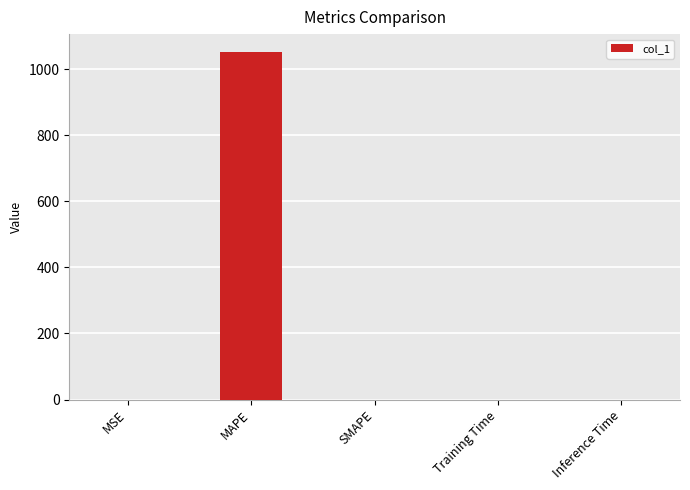

Is it true that the value at MAPE is 506.1?

False